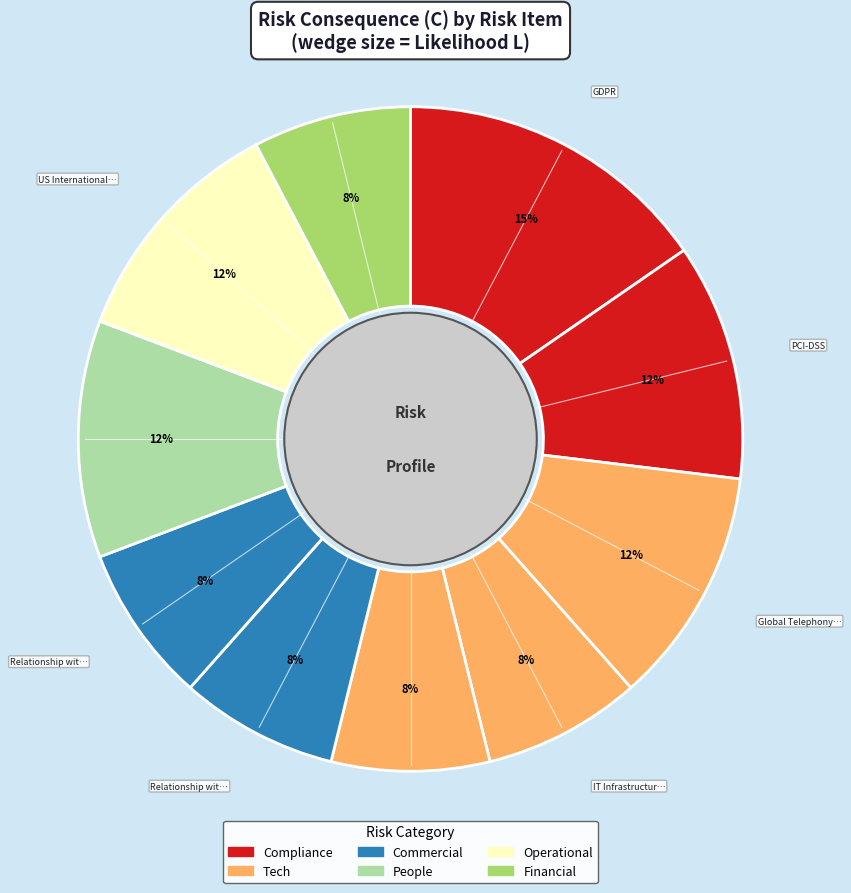

Does any single category account for the majority?

No